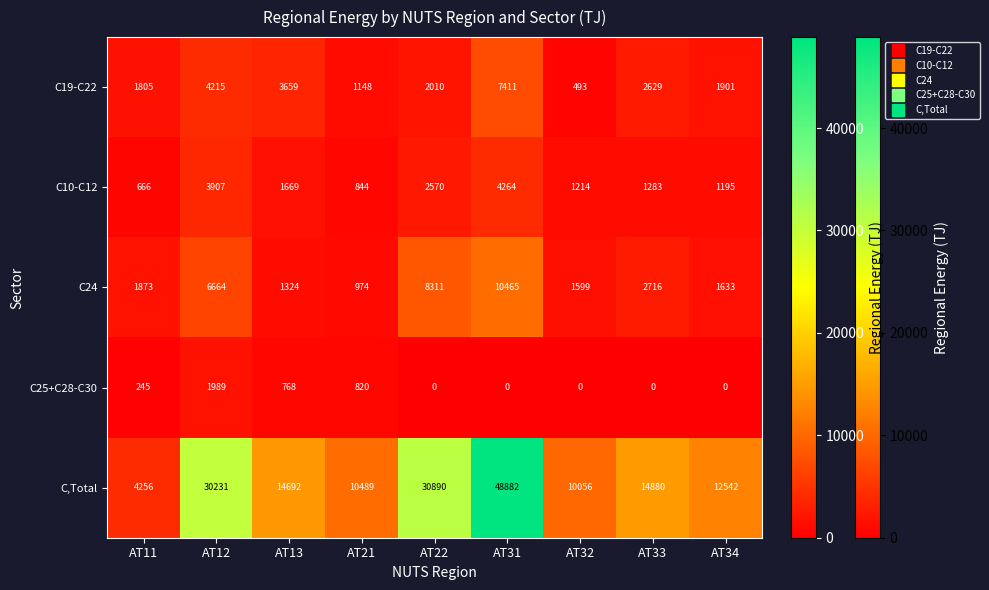

How many categories are shown in the chart?

9